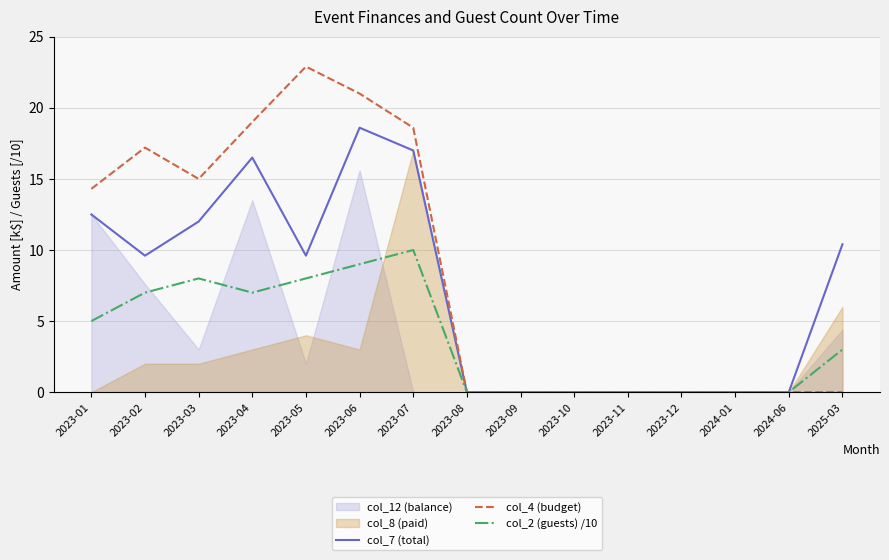

True or false: col_4 (budget) has a value of 19.0 at 2023-04.

True